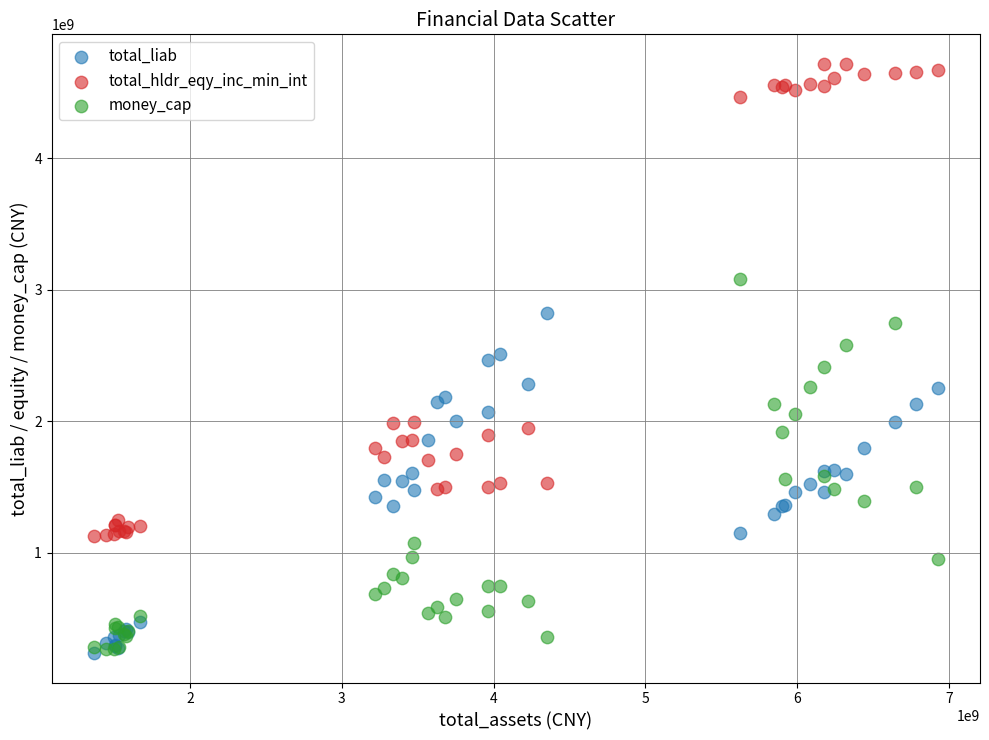

In the total_hldr_eqy_inc_min_int series, what Y value is closest to 2923325522?

1994675708.0